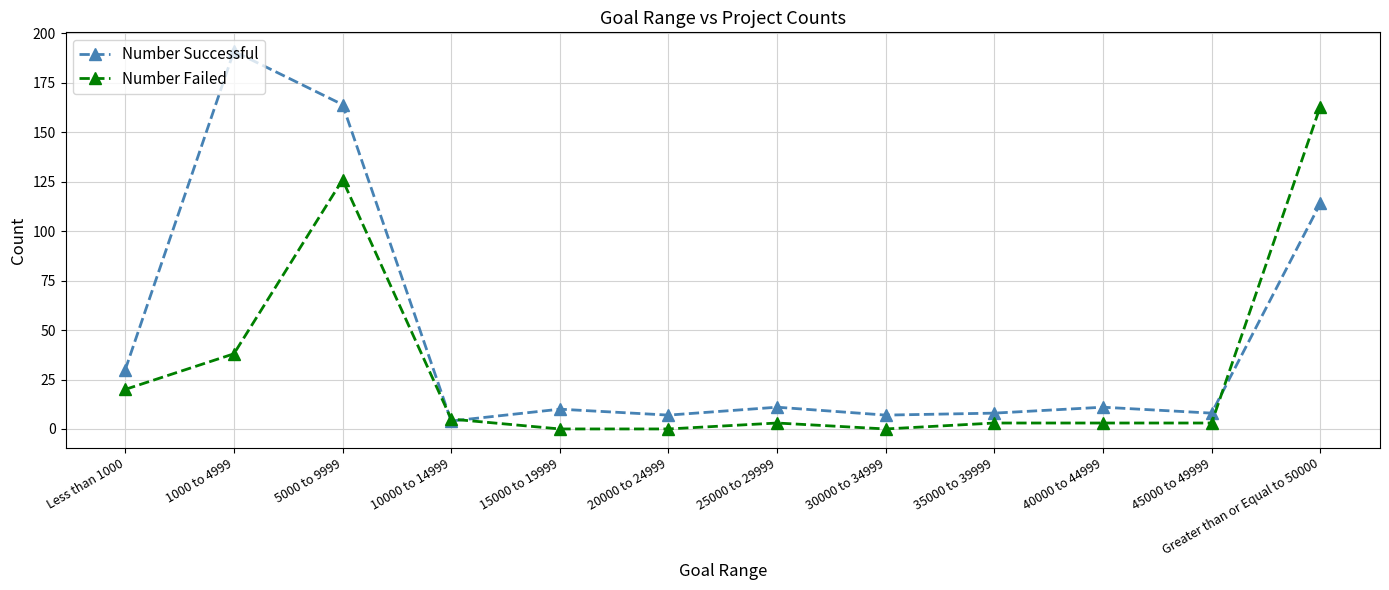

Which series has the largest total across all categories?

Number Successful